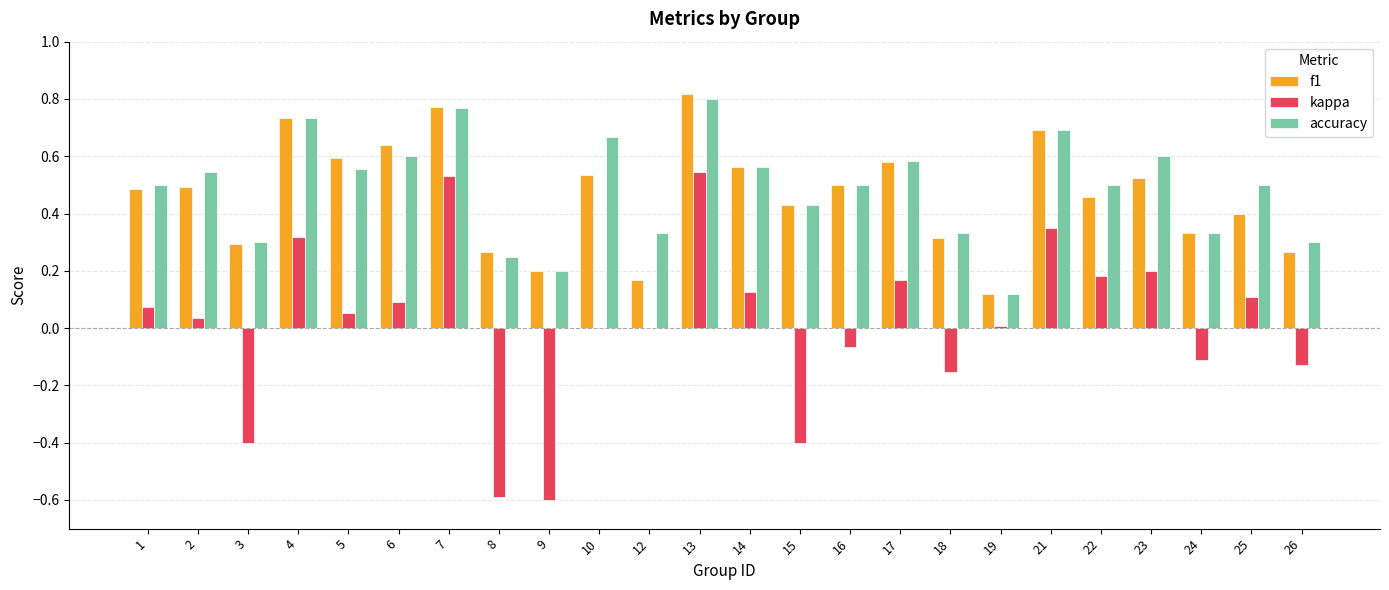

Is the value of kappa at 12 greater than the value of f1 at 14?

No